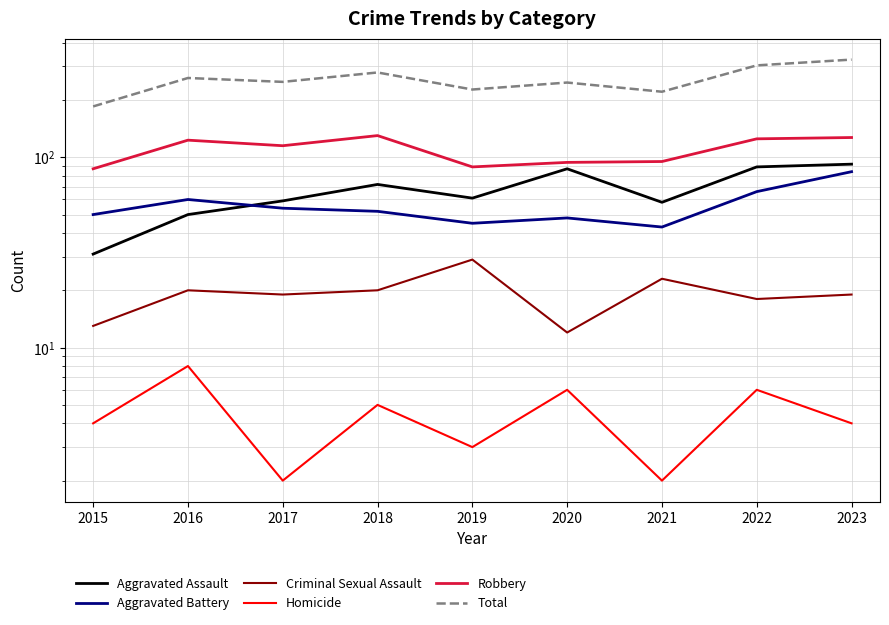

What is the total value across all series at 2017?

498